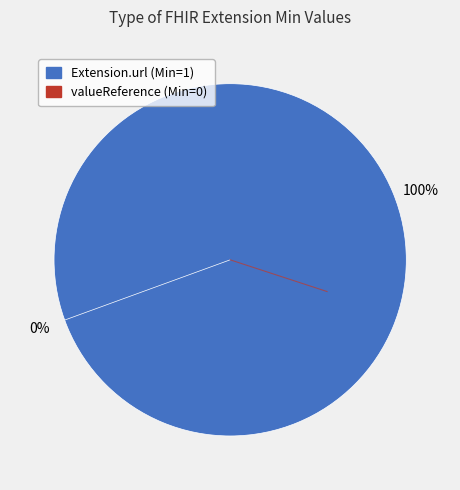

To the nearest percent, what is the combined percentage of Extension.url and Extension.value[x]:valueReference?

100%